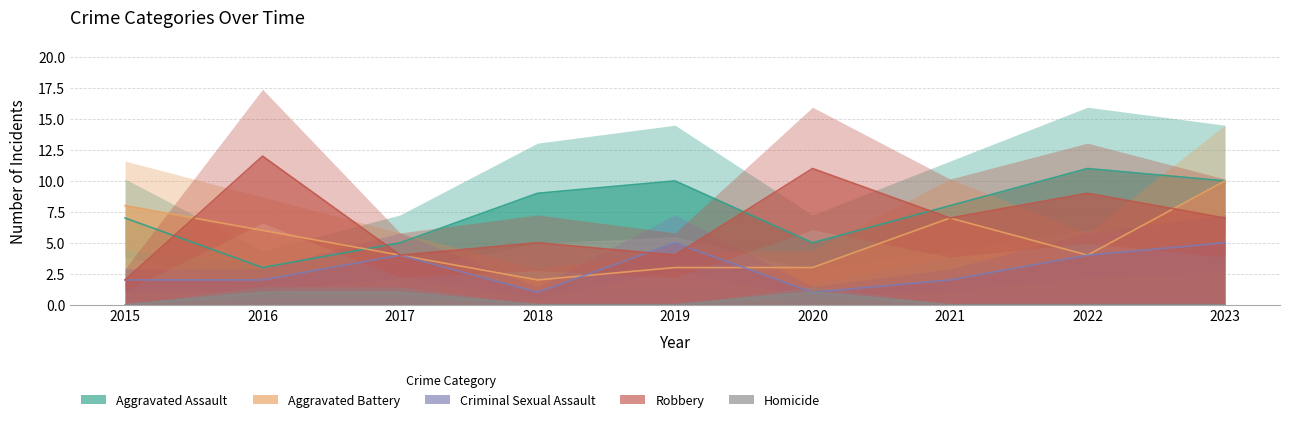

How many interior local valleys does the Aggravated Assault series have?

2